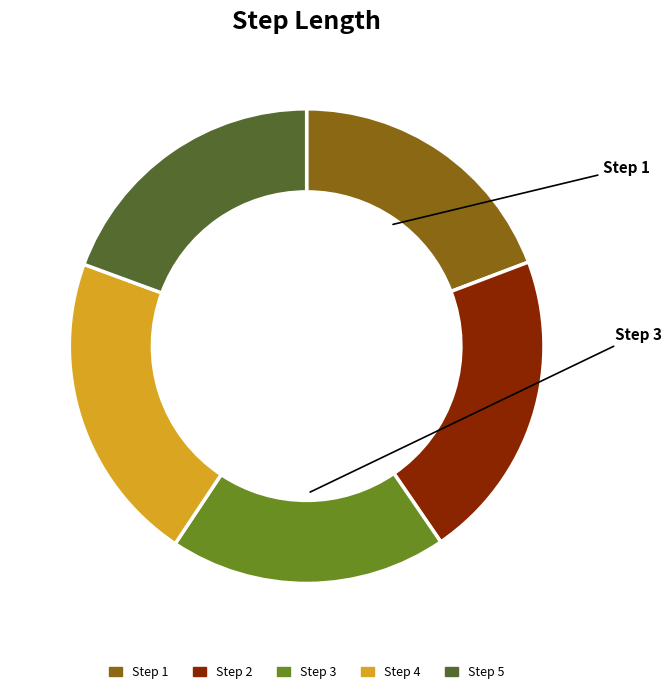

How many slices are in this pie chart?

5